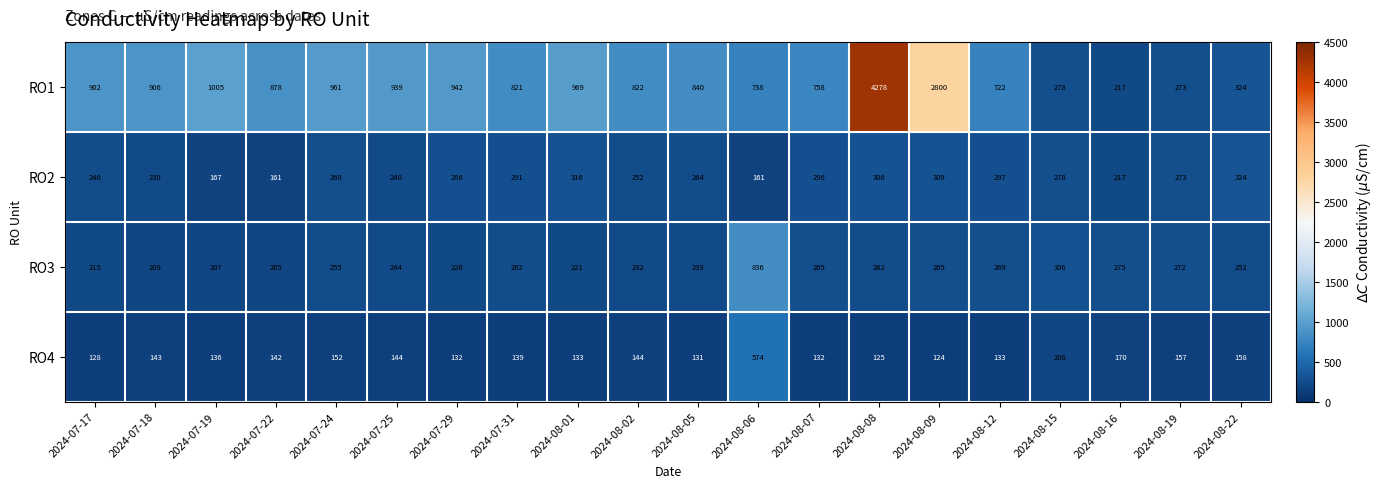

Which label corresponds to the smallest value in the chart?

2024-08-09